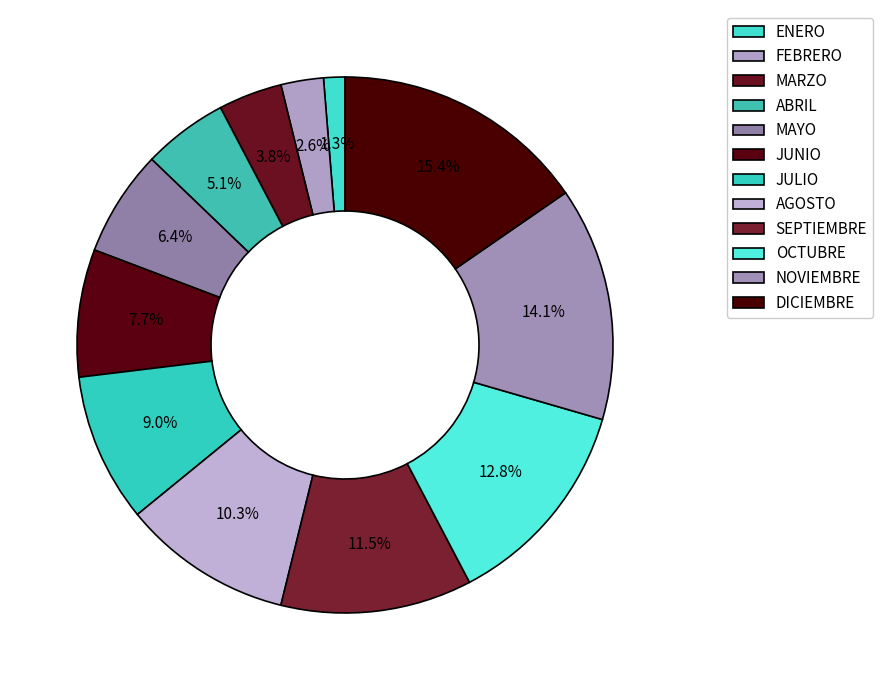

Which slice is the largest?

DICIEMBRE